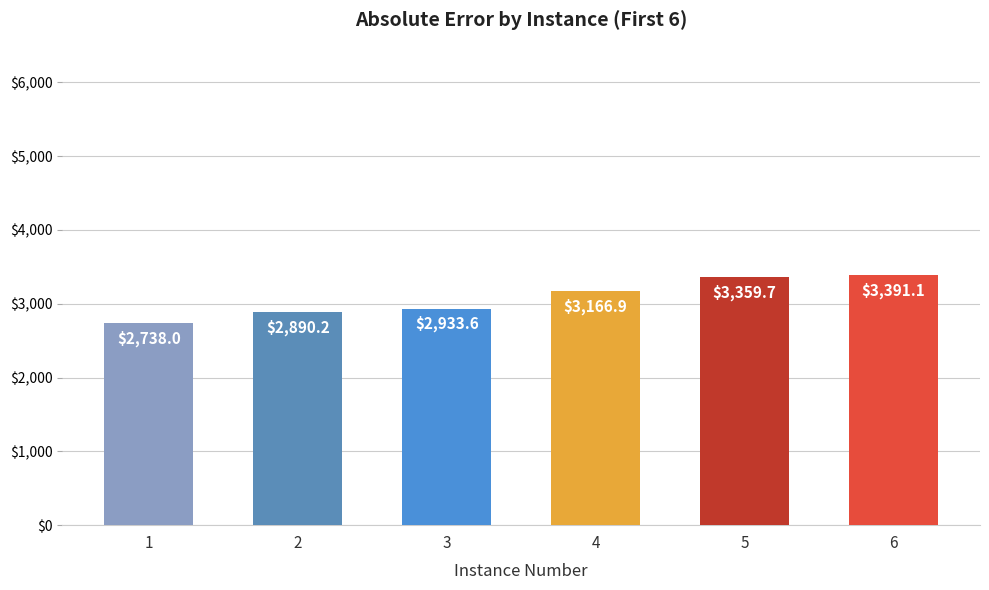

Where does the data first go above 3166?

4